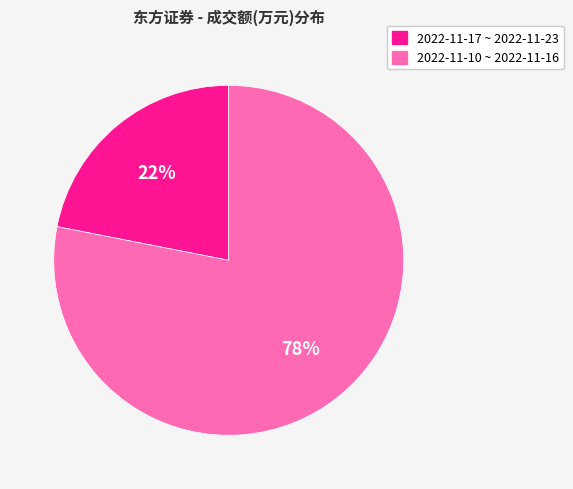

Does any single category account for the majority?

Yes